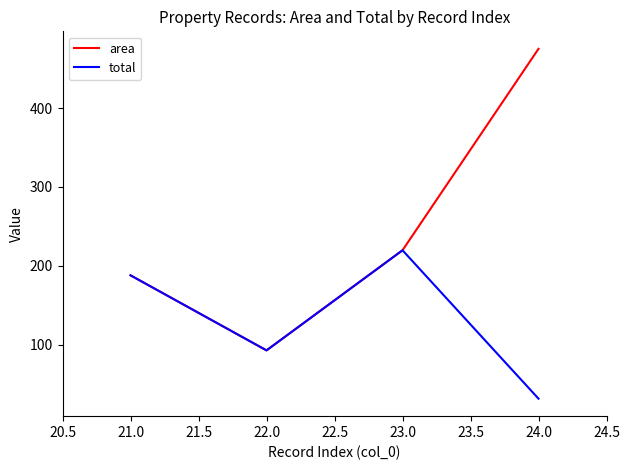

Reading right to left, transcribe all the data shown in this chart.

area: 475.0	219.7	92.9	188.0
total: 31.7	219.7	92.9	188.0